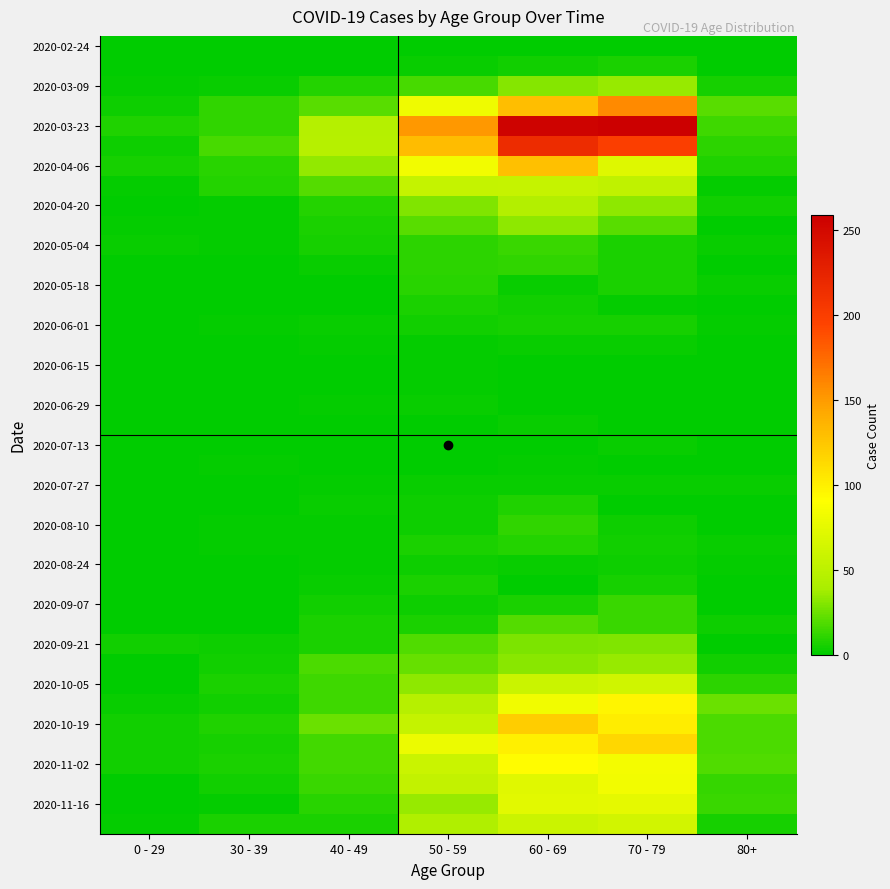

What is the spread (max minus min) of values at 50 - 59?

151